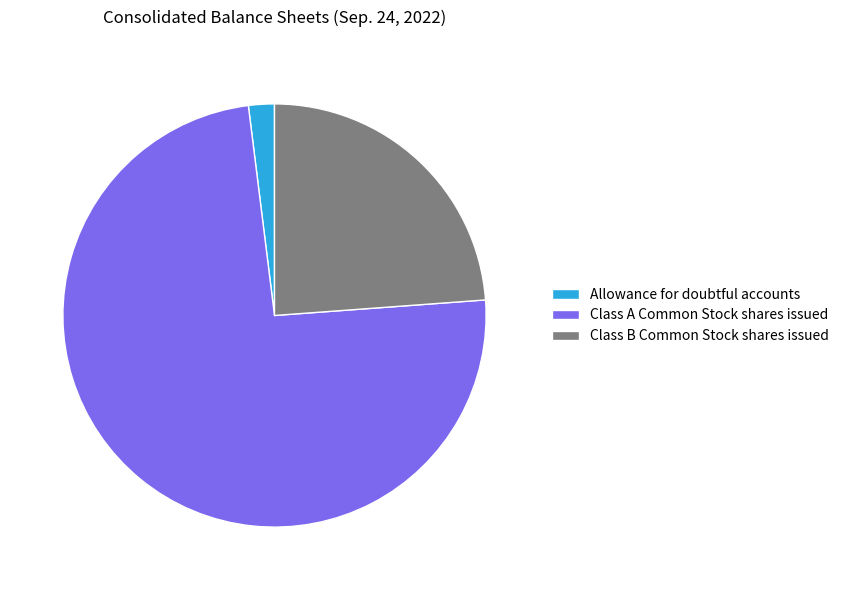

Approximately how many times larger is the value at Allowance for doubtful accounts compared to Class B Common Stock shares issued?

0.1